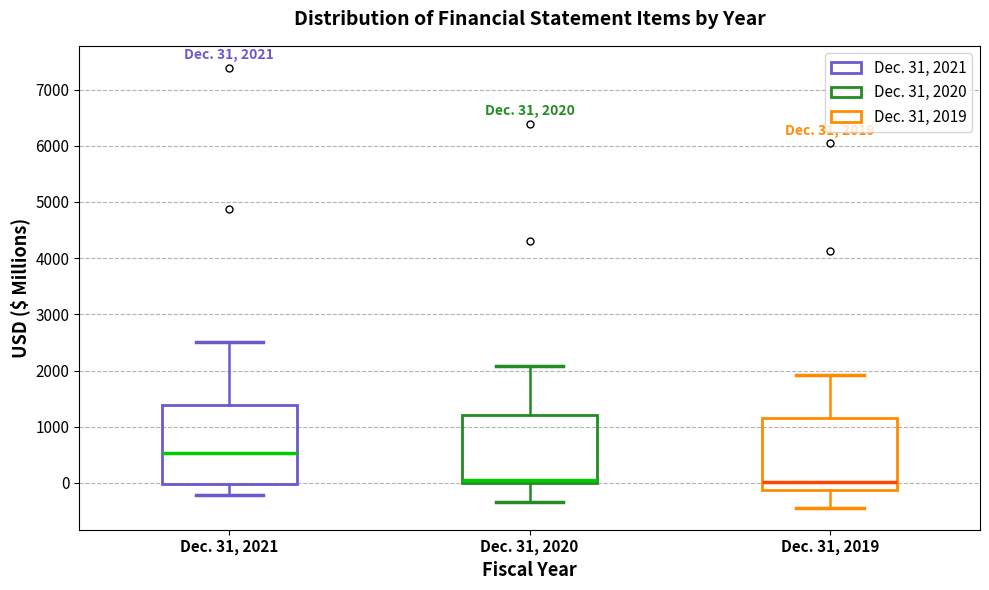

Which box has the highest median line?

Dec. 31, 2021